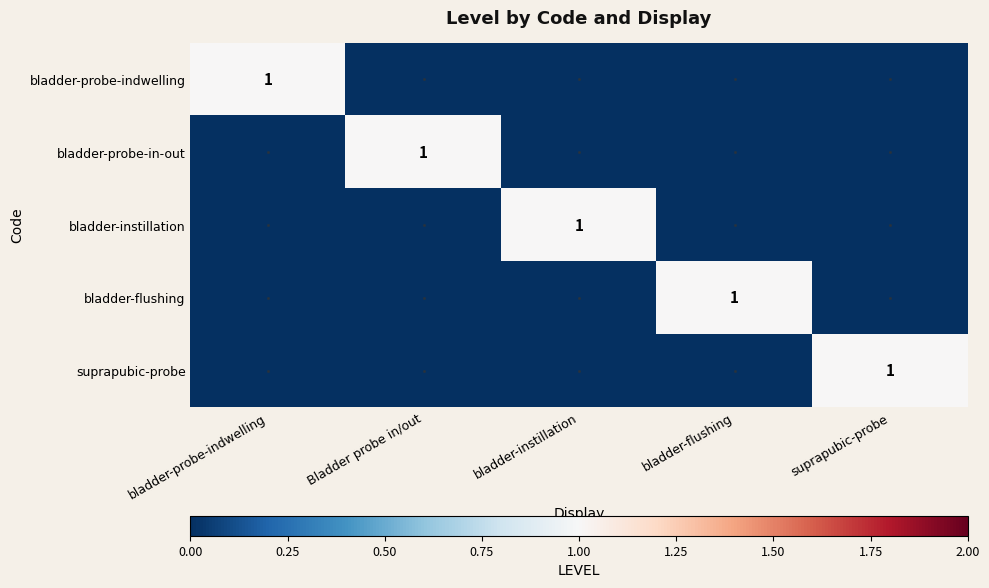

The bladder-probe-indwelling series shows 0 at bladder-probe-indwelling. True or false?

False